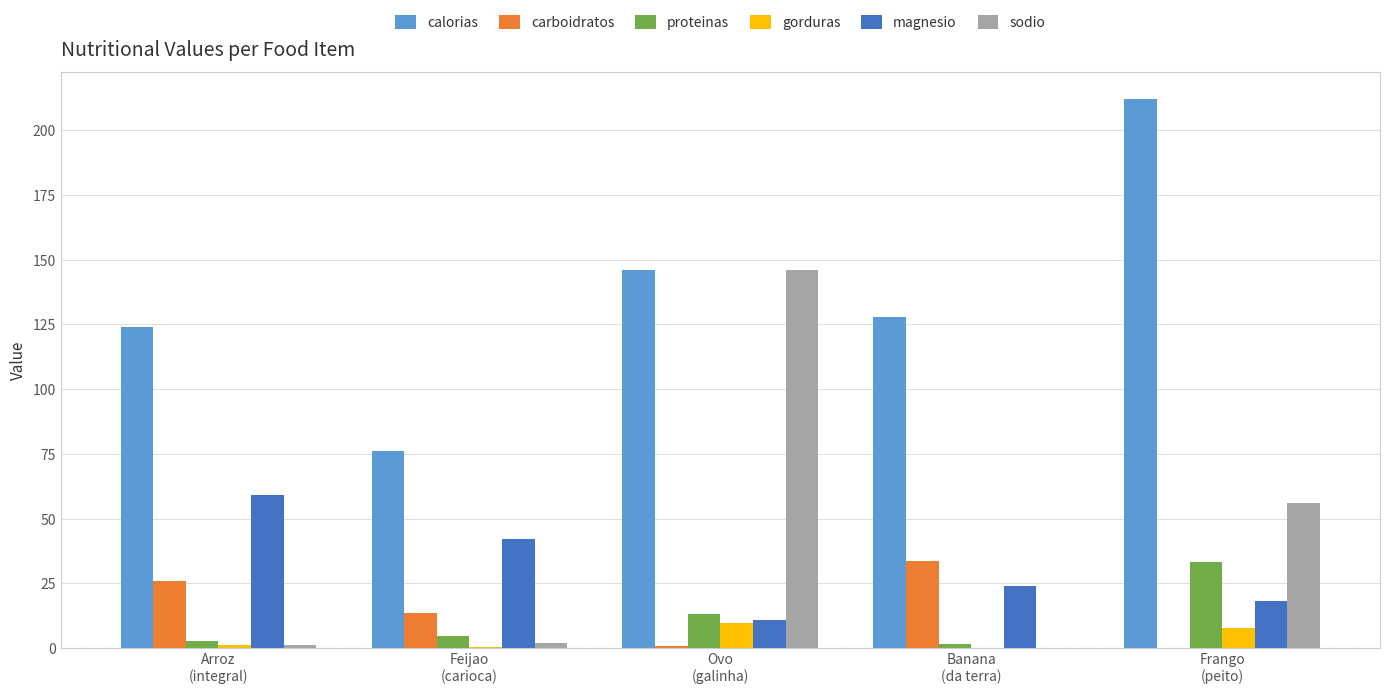

What is the sum of all carboidratos values?

73.7